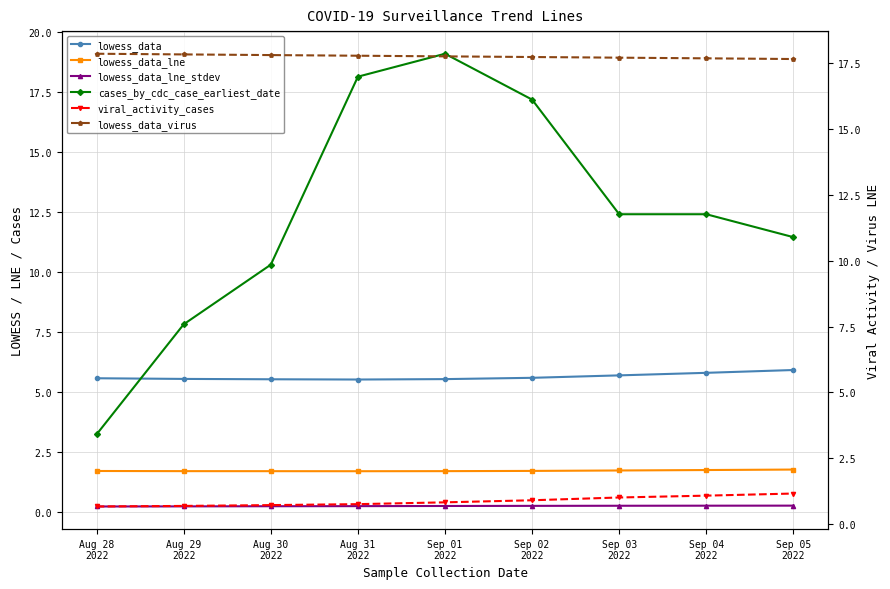

Is the value of viral_activity_cases at Aug 29
2022 greater than the value of cases_by_cdc_case_earliest_date at Sep 03
2022?

No